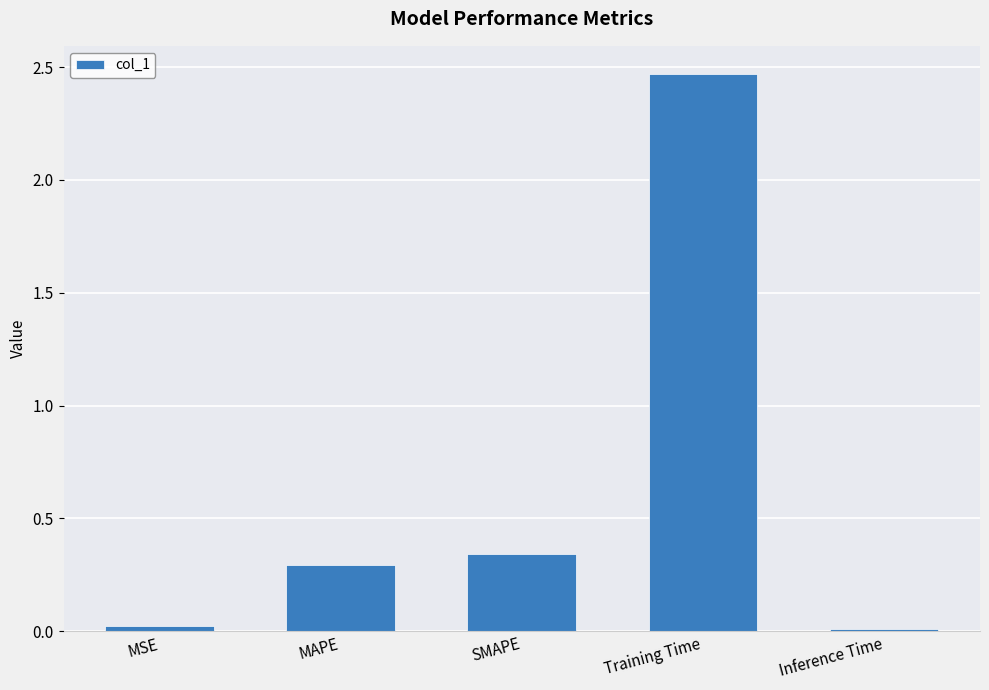

What is the sum of all values?

3.1